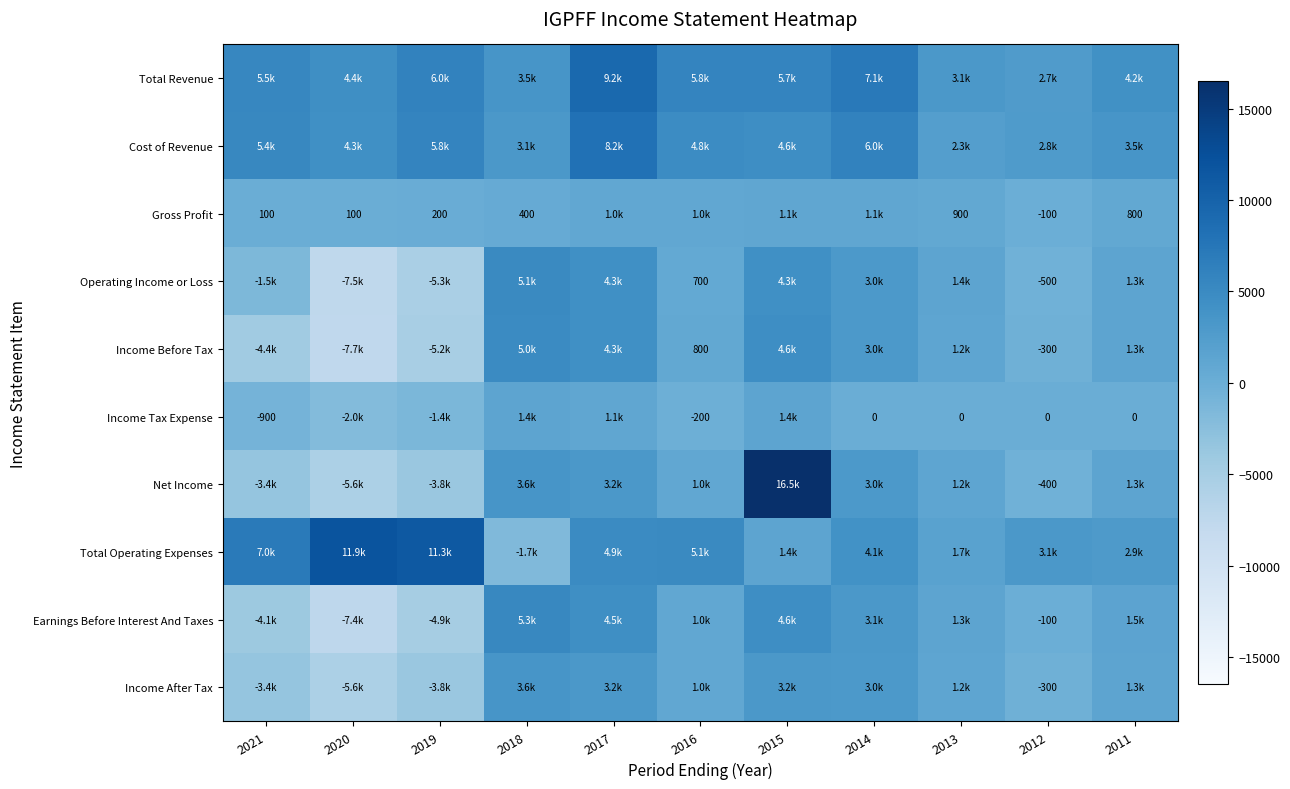

What is the sum of the Gross Profit values at 2020 and 2019?

300